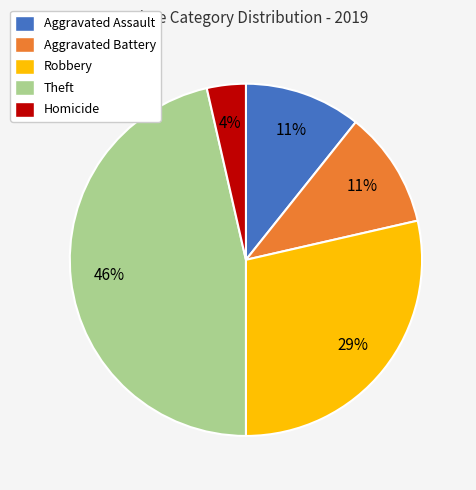

To the nearest percent, what is the average slice percentage?

20%